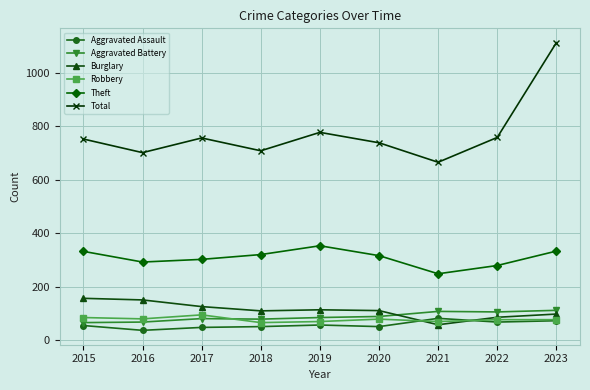

Where is the first local maximum for Theft?

2019